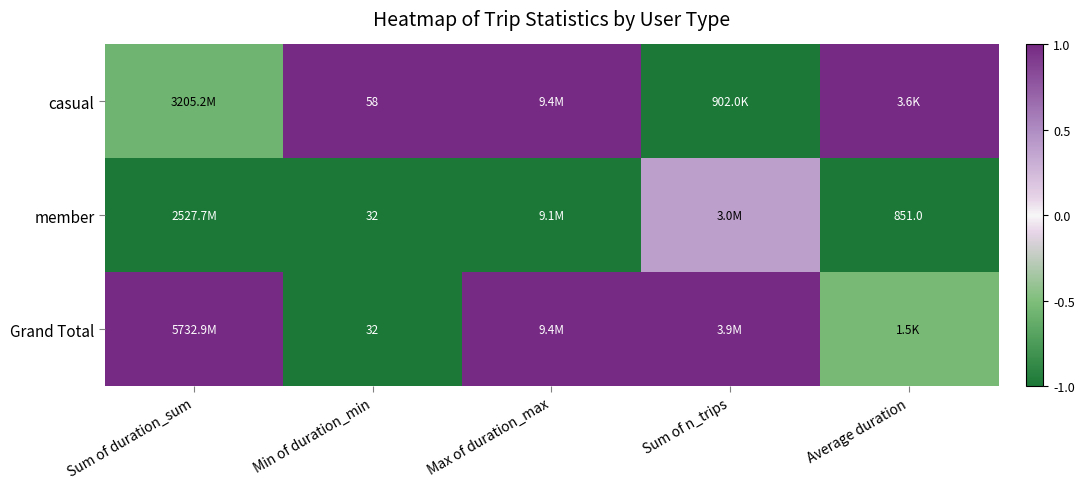

How many values in the casual series are below 1?

2